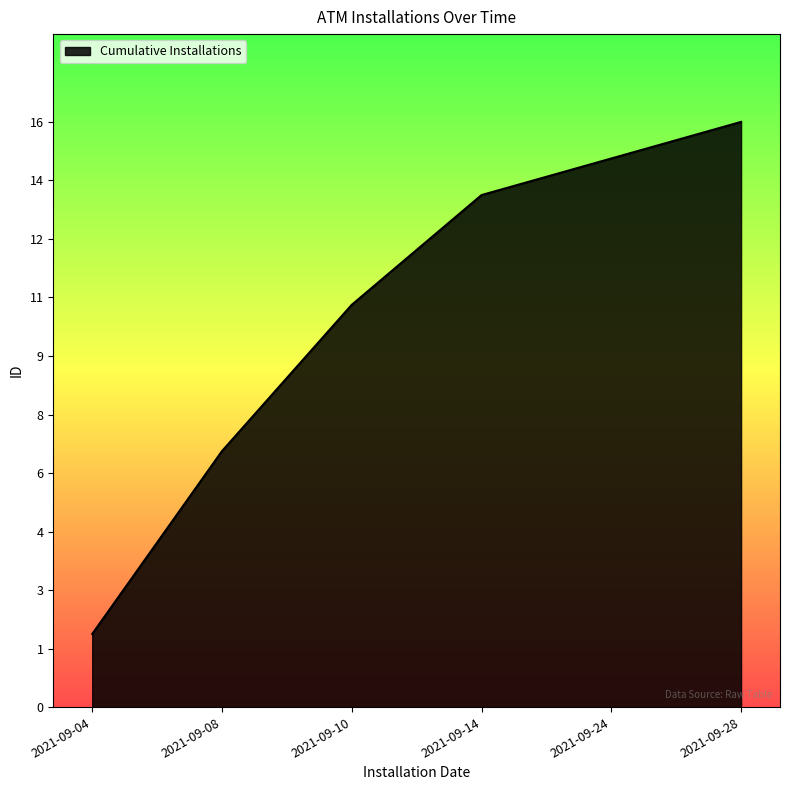

Does the chart display data point markers on the line(s)?

No